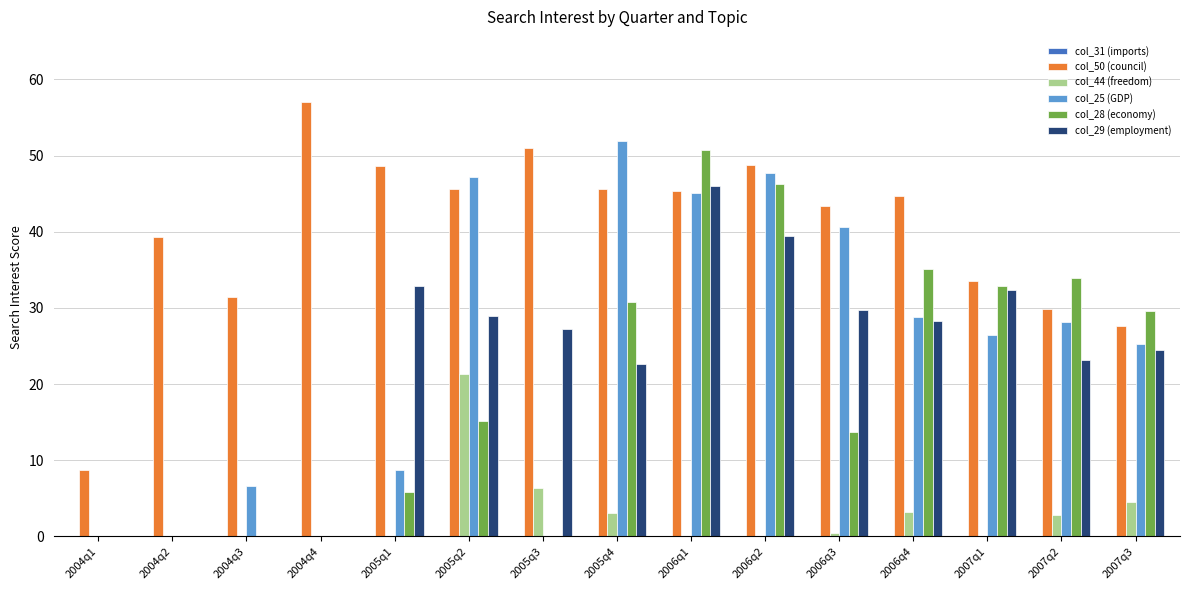

Is the value of col_29 (employment) at 2006q1 greater than the value of col_50 (council) at 2004q1?

Yes